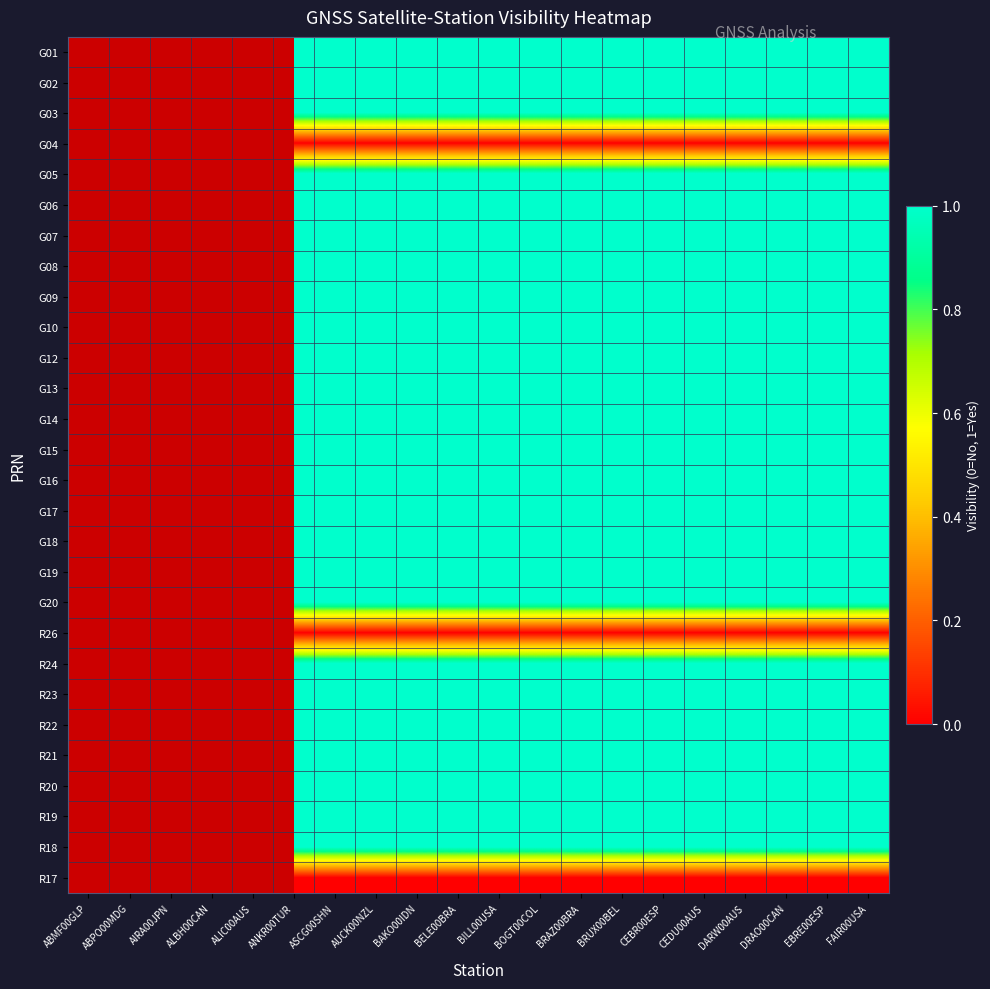

Is the value of G15 at BAKO00IDN greater than the value of G20 at ASCG00SHN?

No